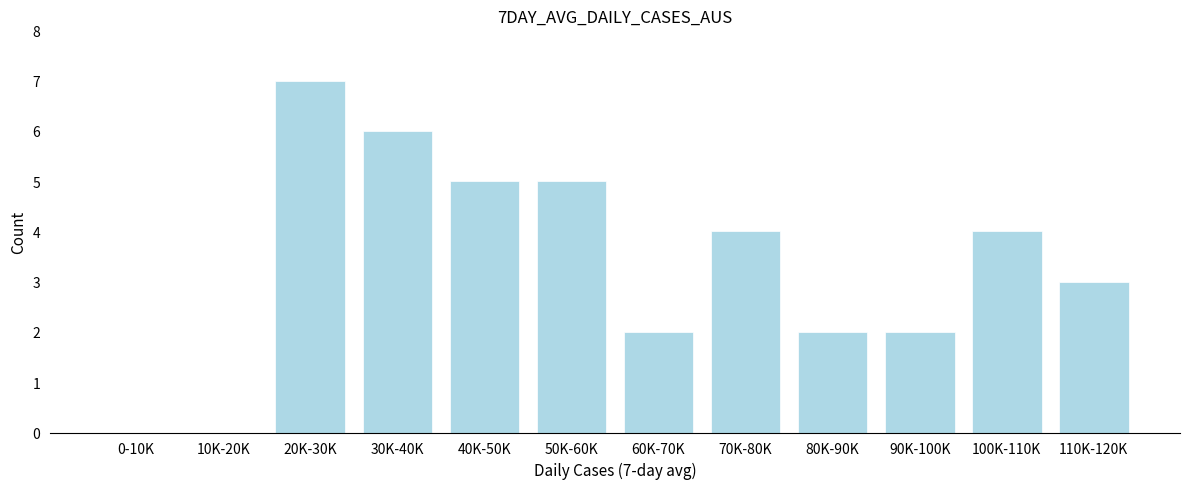

Reading left to right, transcribe all the data shown in this chart.

0-10K=0	10K-20K=0	20K-30K=7	30K-40K=6	40K-50K=5	50K-60K=5	60K-70K=2	70K-80K=4	80K-90K=2	90K-100K=2	100K-110K=4	110K-120K=3